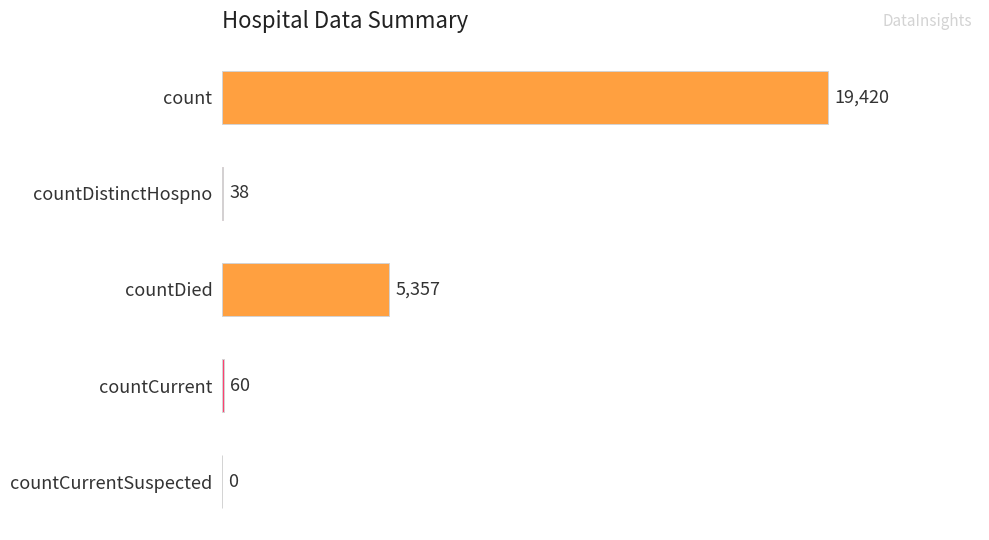

Count the number of categories in the chart.

5